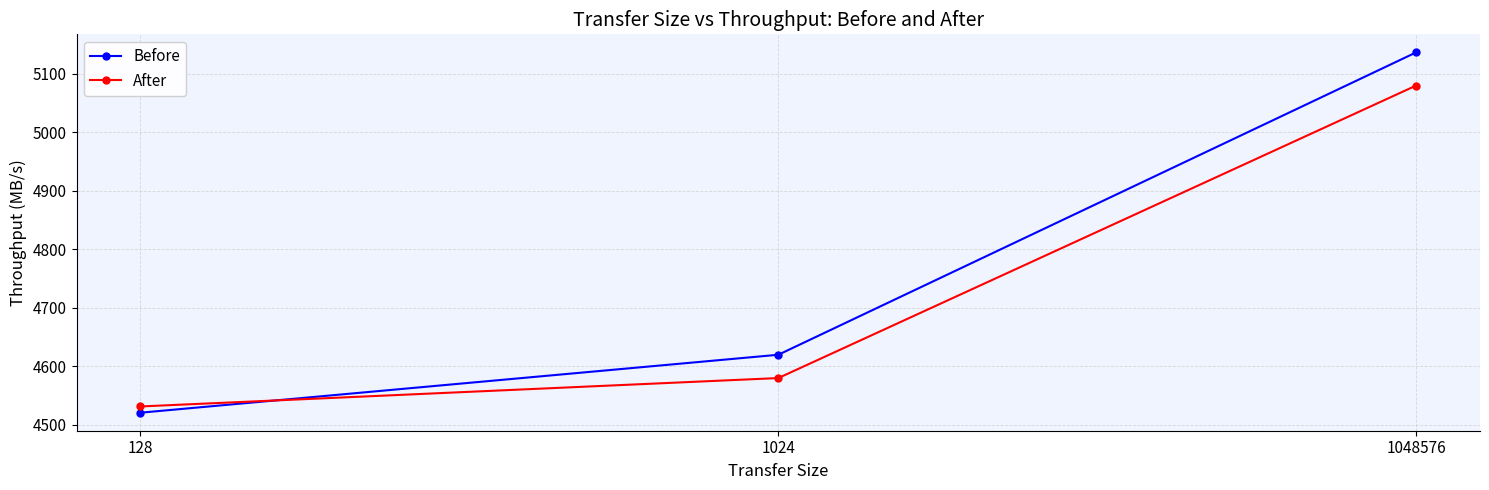

List the series in order of their overall mean, highest first.

Before, After